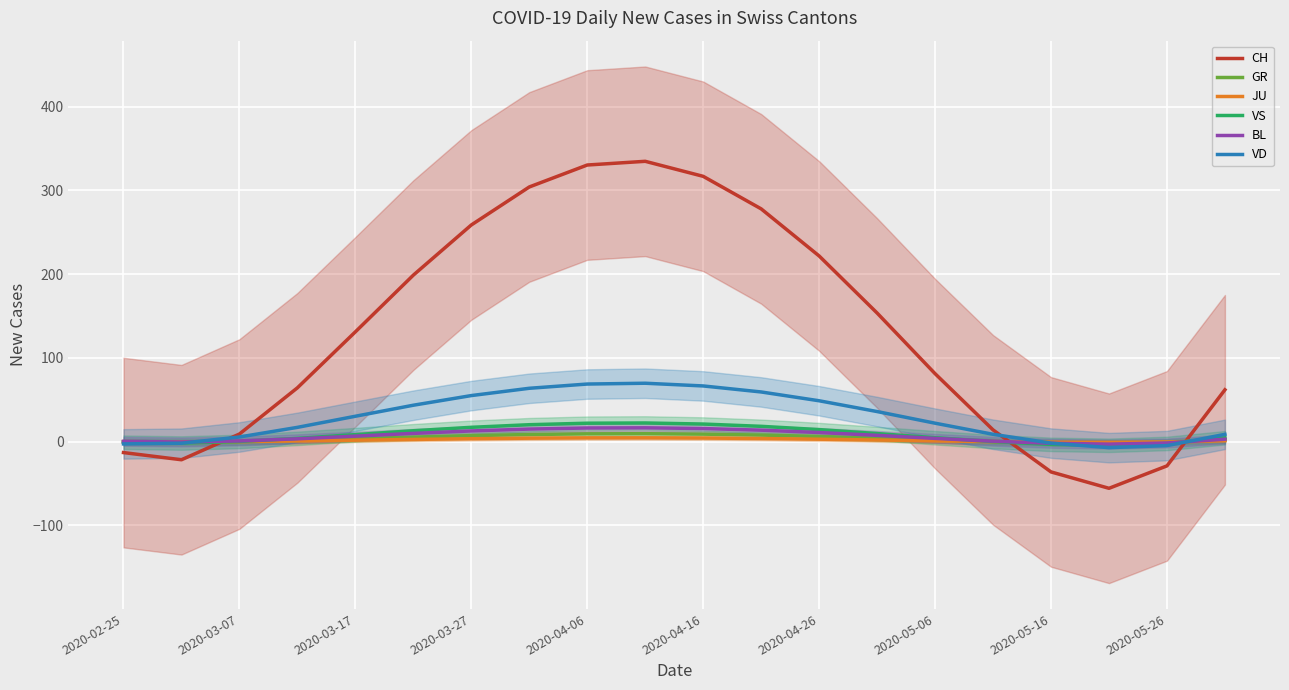

How many values in the VS series are below 8?

10